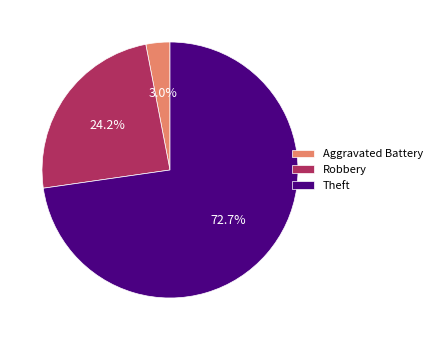

What percentage is NOT represented by Aggravated Battery?

97.0%